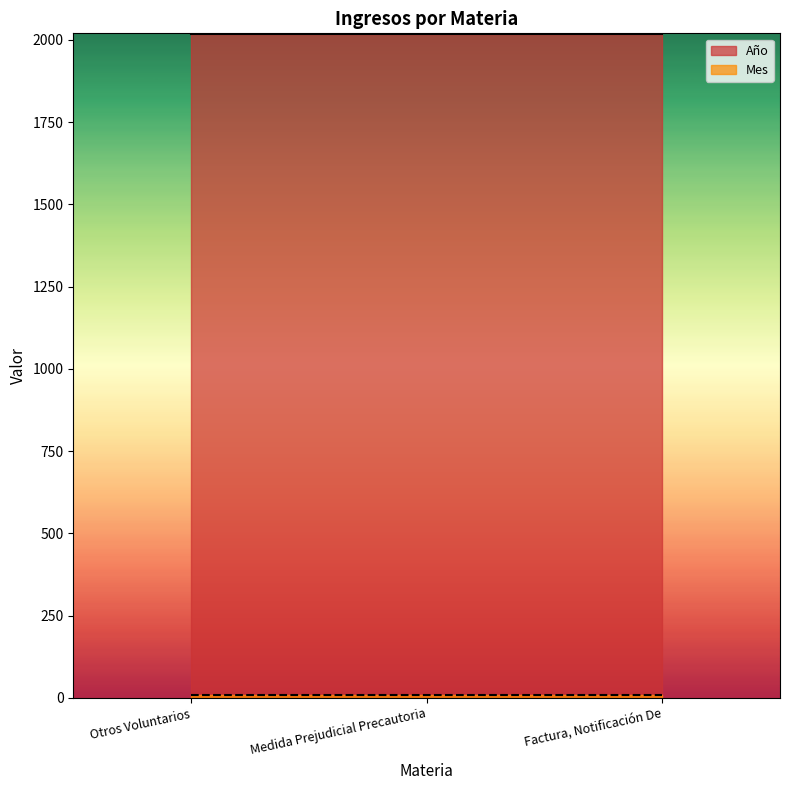

At which label is Mes closest to 8?

Otros Voluntarios